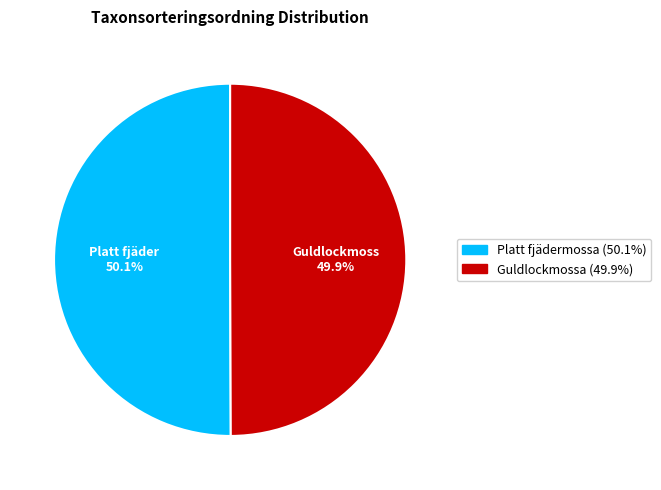

How much of the chart is everything except Platt fjädermossa?

49.9%